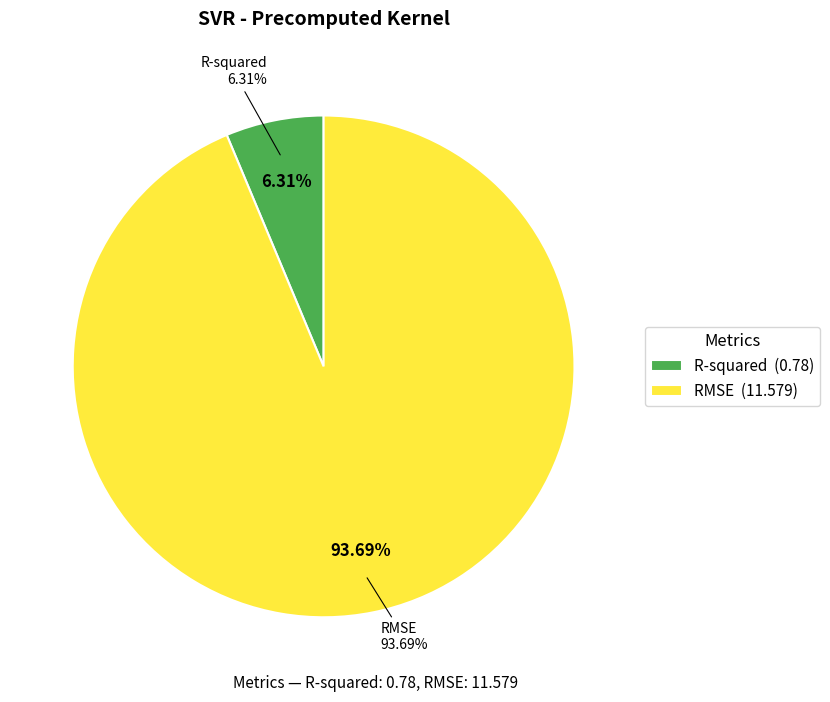

What percentage do RMSE and R-squared together represent?

100.0%